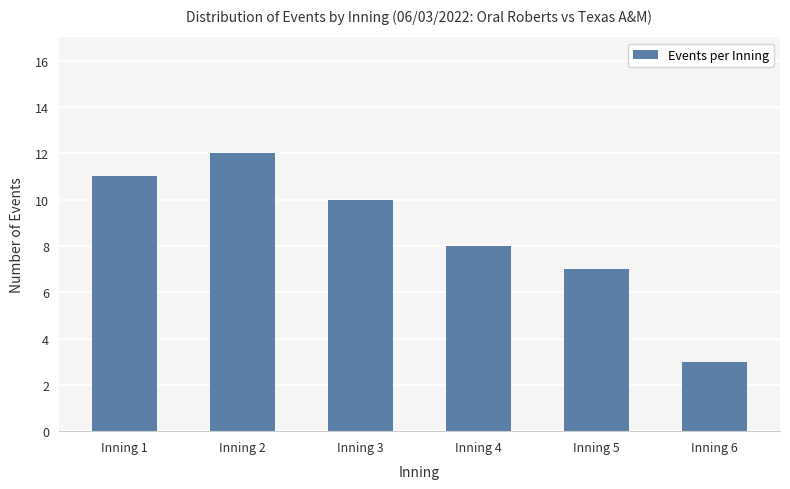

What is the difference between the maximum and minimum values?

9